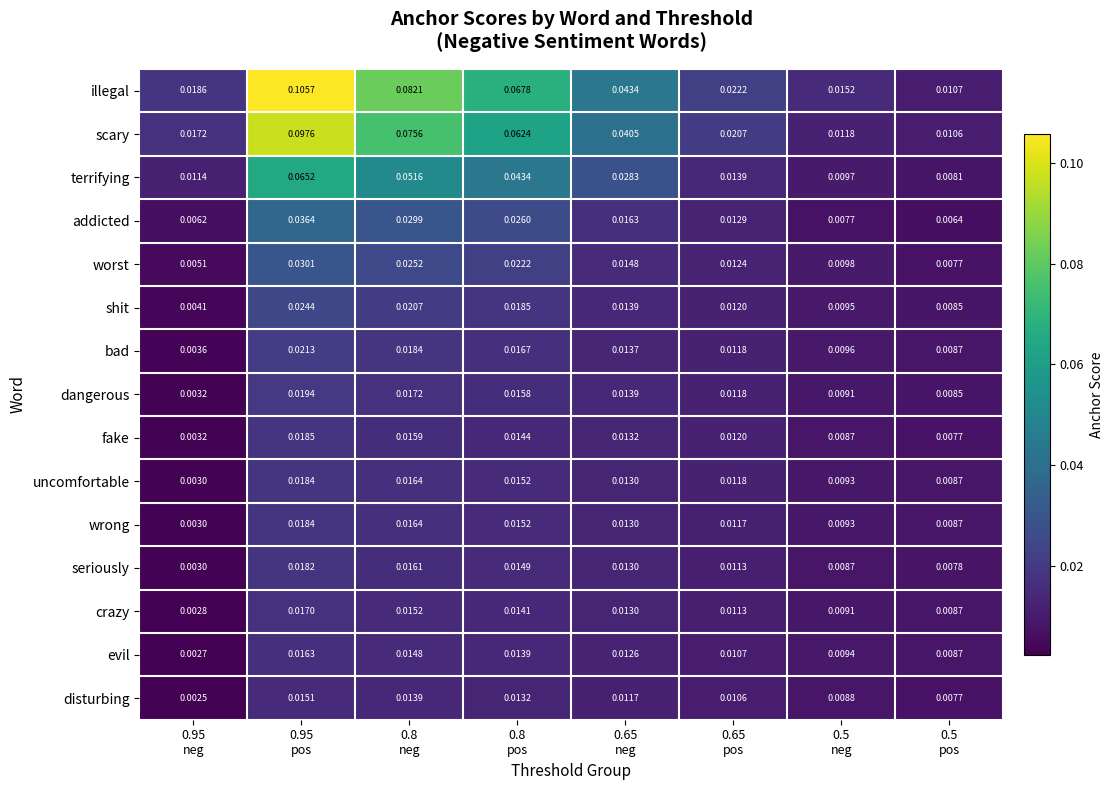

Which series changed the most between 0.65
pos and 0.5
pos?

illegal